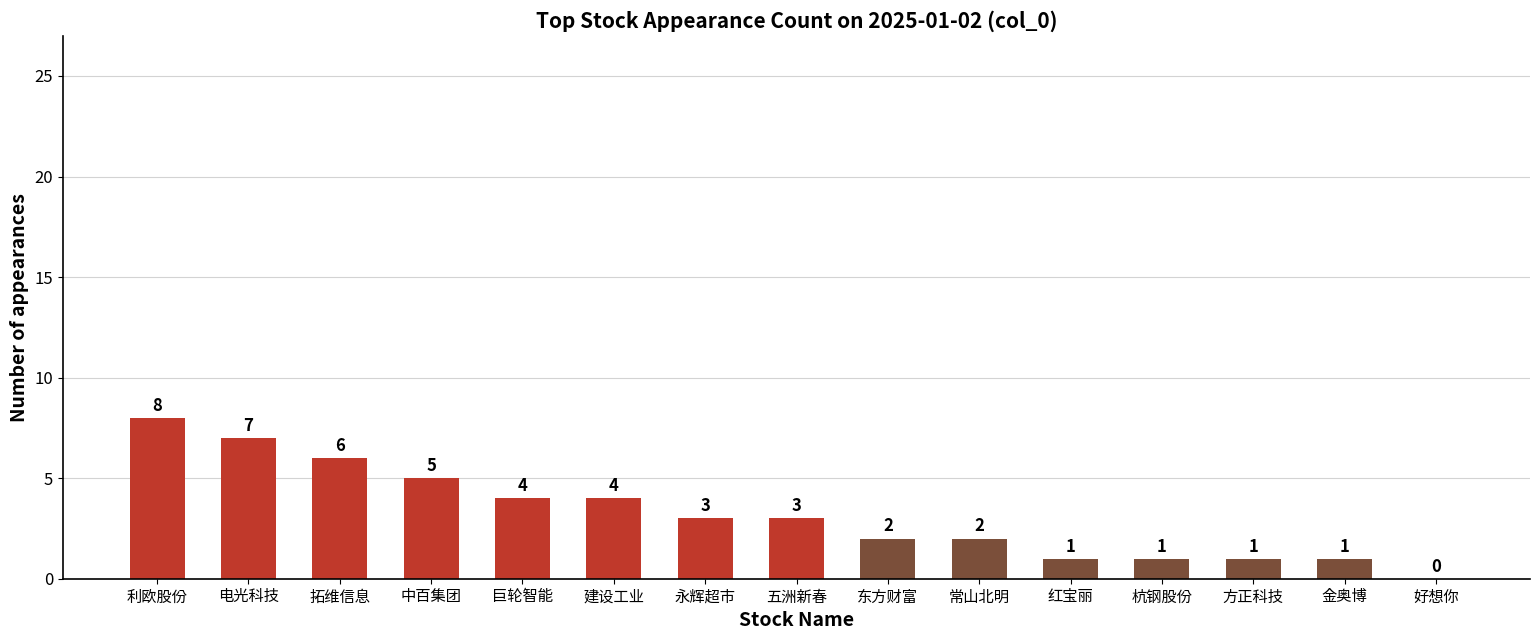

How many data points does each series have?

15